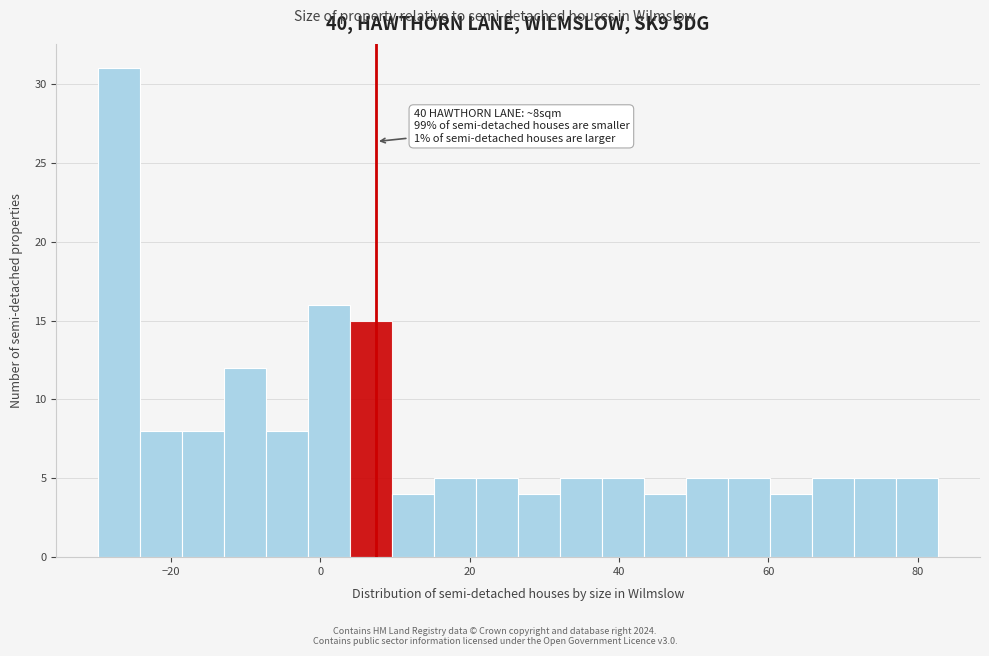

Read against the x-axis, roughly where is the centre of the tallest bar?

-26